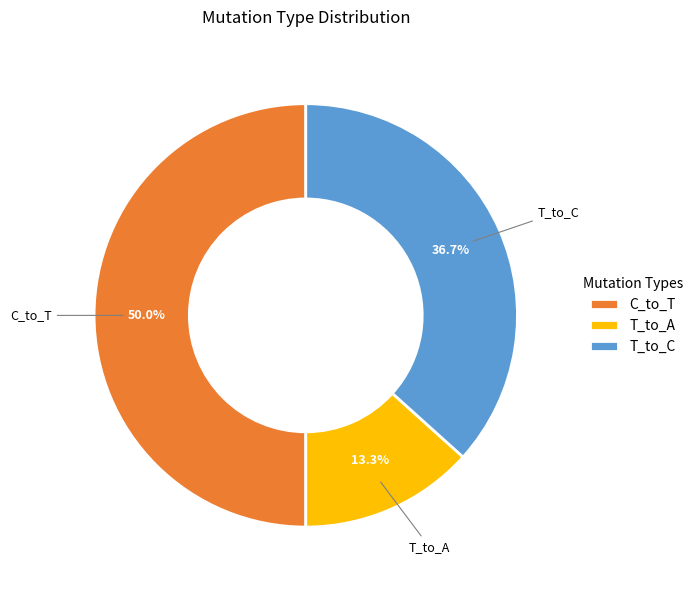

Rank the categories by value from highest to lowest.

C_to_T, T_to_C, T_to_A